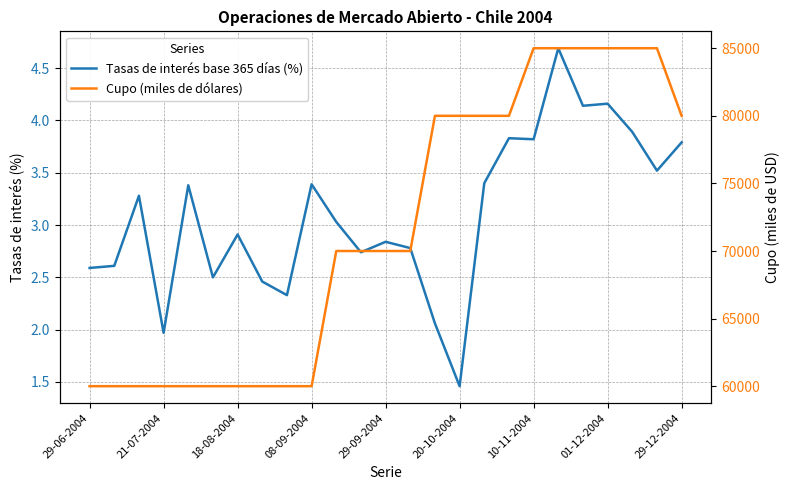

Is the value of Tasas de interés base 365 días (%) at 9 greater than the value of Cupo (miles de dólares) at 29-09-2004?

No